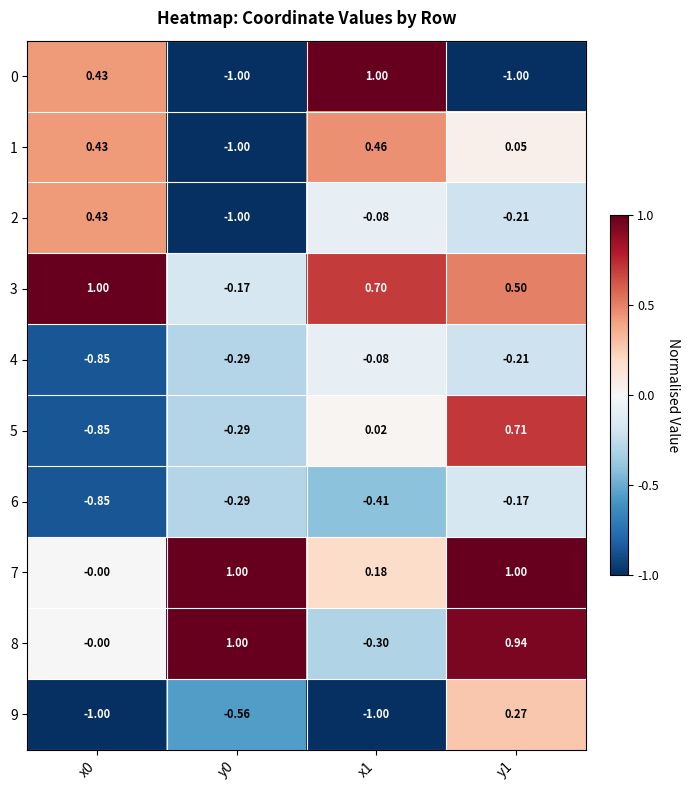

Is the value of 6 at y1 greater than the value of 2 at x0?

No